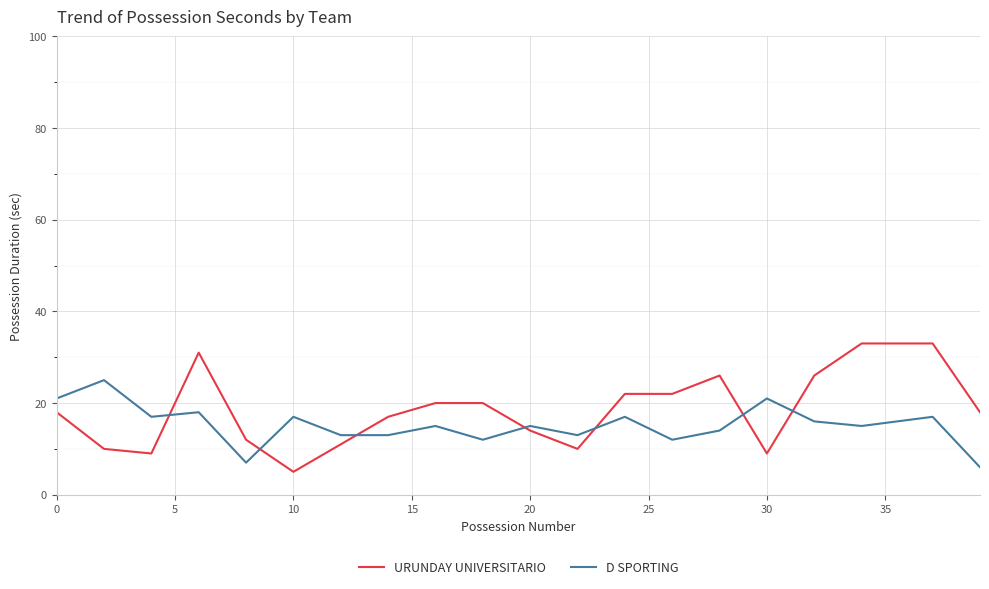

What is the lowest value of the D SPORTING series?

6